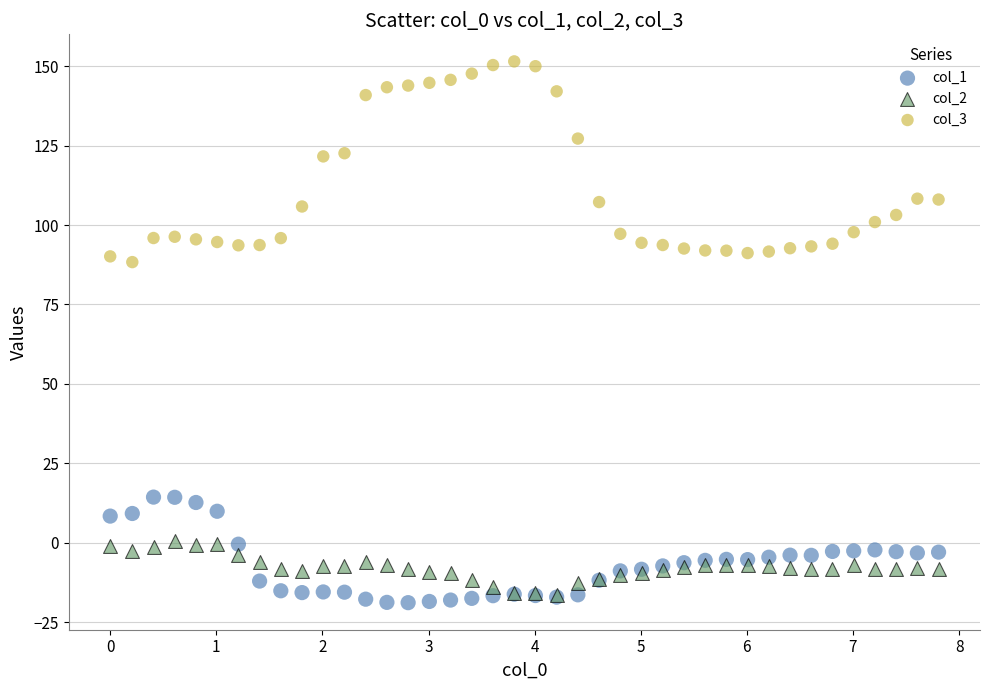

What are all the series names shown in the legend?

col_1, col_2, col_3